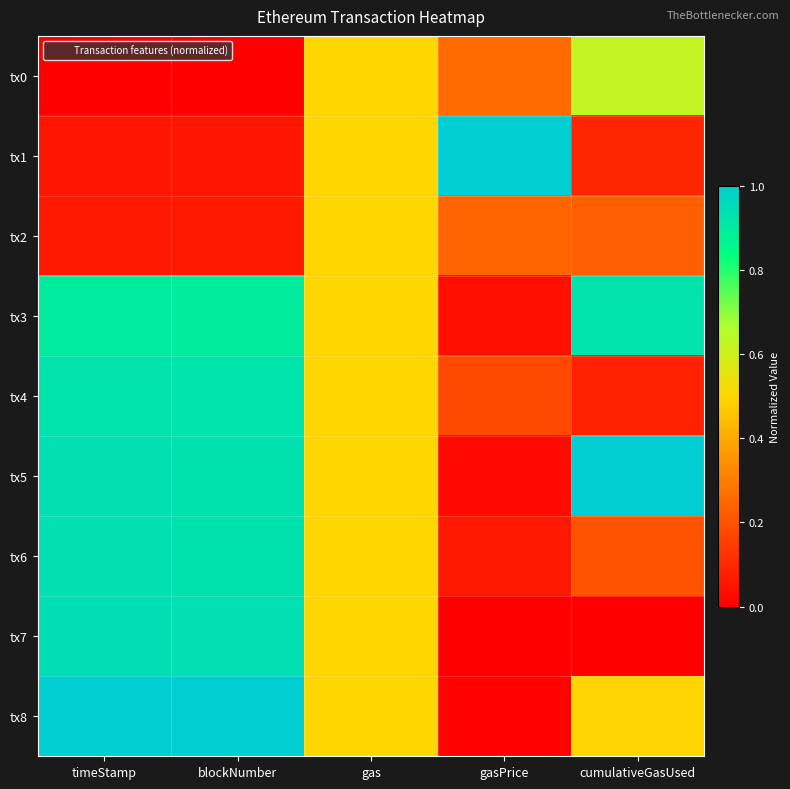

Which has a higher value, gas or blockNumber?

gas